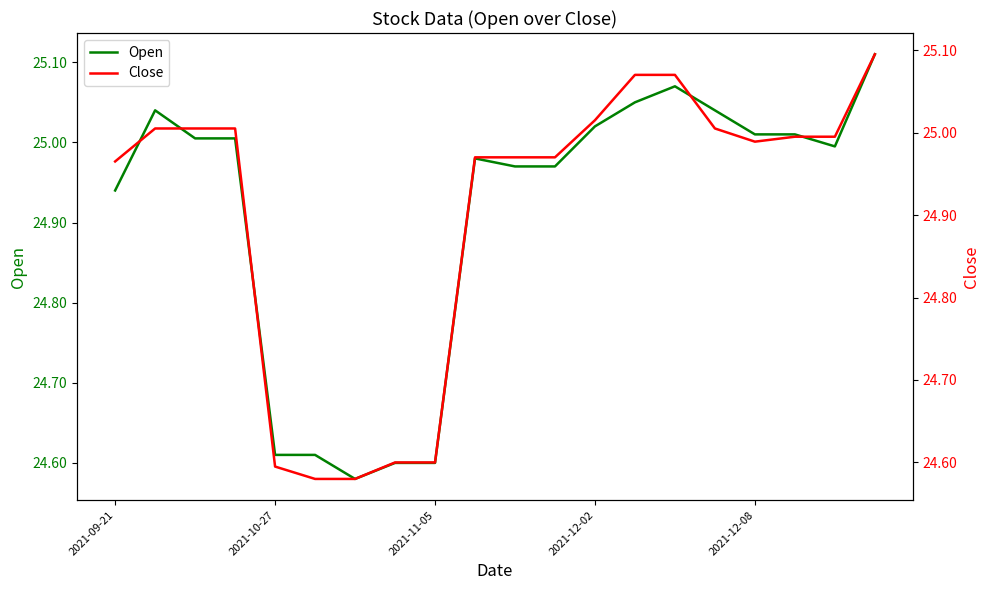

Count the number of data series in this chart.

2